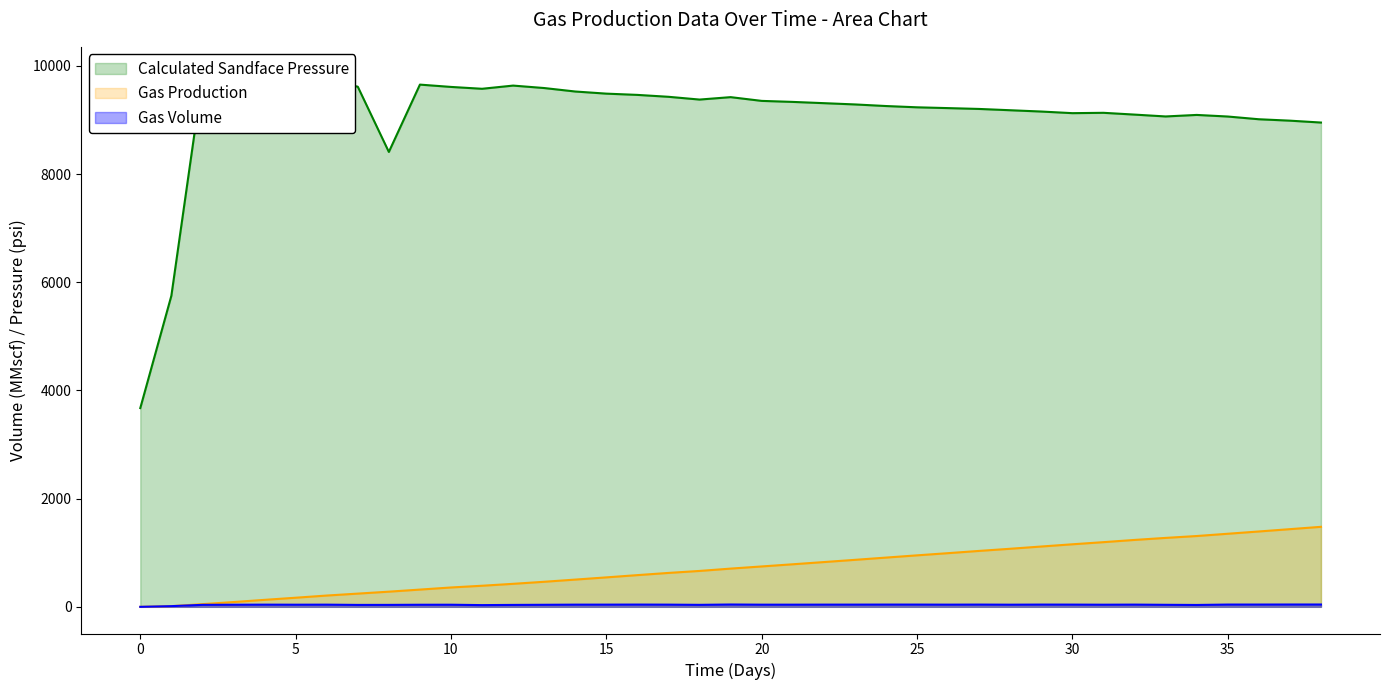

Reading left to right, list all the values displayed in this chart.

Gas Volume: 0.0	12.7	36.9	38.9	40.5	39.4	40.4	35.5	36.0	38.5	39.0	32.0	35.5	37.9	40.5	40.8	41.8	40.7	36.8	43.1	39.9	40.0	40.9	41.0	41.7	41.6	40.5	41.6	39.7	41.6	41.1	39.4	41.1	37.6	34.6	42.0	42.1	43.0	43.0
Gas Production: 0.0	12.7	49.7	88.6	129.1	168.5	208.9	244.4	280.4	318.9	358.0	389.9	425.4	463.3	503.8	544.6	586.3	627.0	663.7	706.8	746.8	786.8	827.7	868.7	910.4	951.9	992.4	1033.9	1073.6	1115.3	1156.4	1195.7	1236.8	1274.4	1309.0	1351.0	1393.1	1436.1	1479.1
Calculated Sandface Pressure: 3674.1	5749.9	9784.4	9859.2	9612.4	9525.6	9735.9	9615.6	8409.1	9654.0	9611.1	9576.9	9635.8	9590.5	9526.3	9487.0	9463.8	9428.7	9377.5	9422.2	9352.9	9334.1	9311.0	9287.4	9257.9	9234.3	9219.5	9204.0	9180.1	9156.1	9126.2	9132.6	9099.5	9065.3	9093.4	9064.0	9013.6	8987.5	8952.6